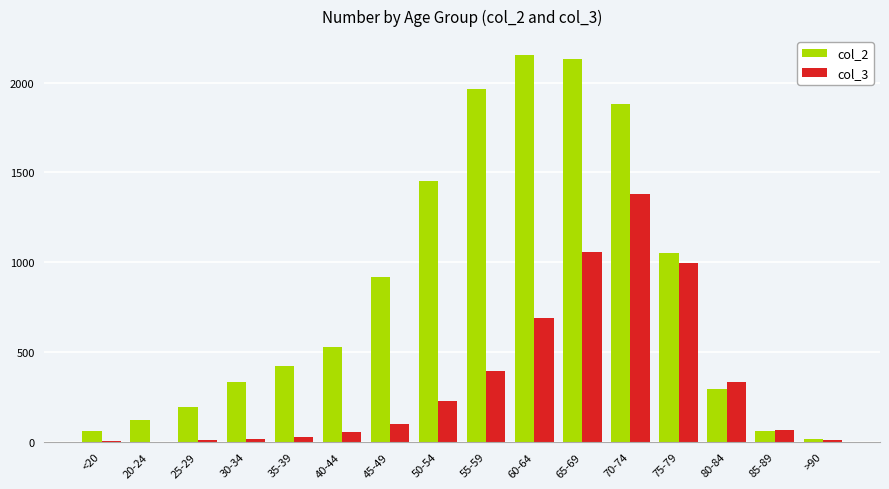

Count the number of data series in this chart.

2